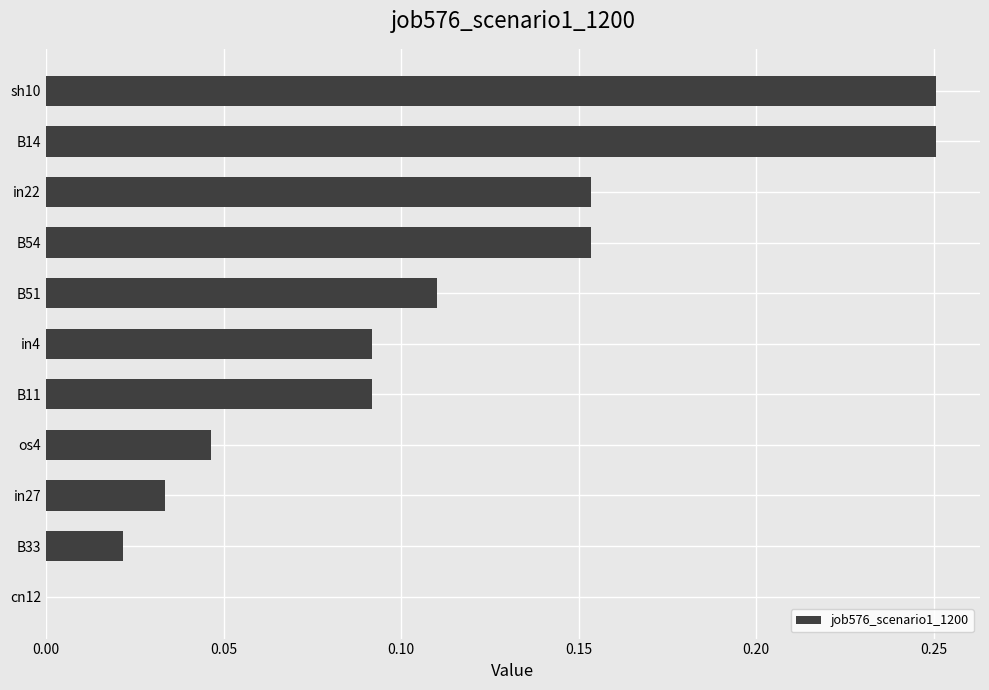

True or false: the data shows 0.2 at B11.

False